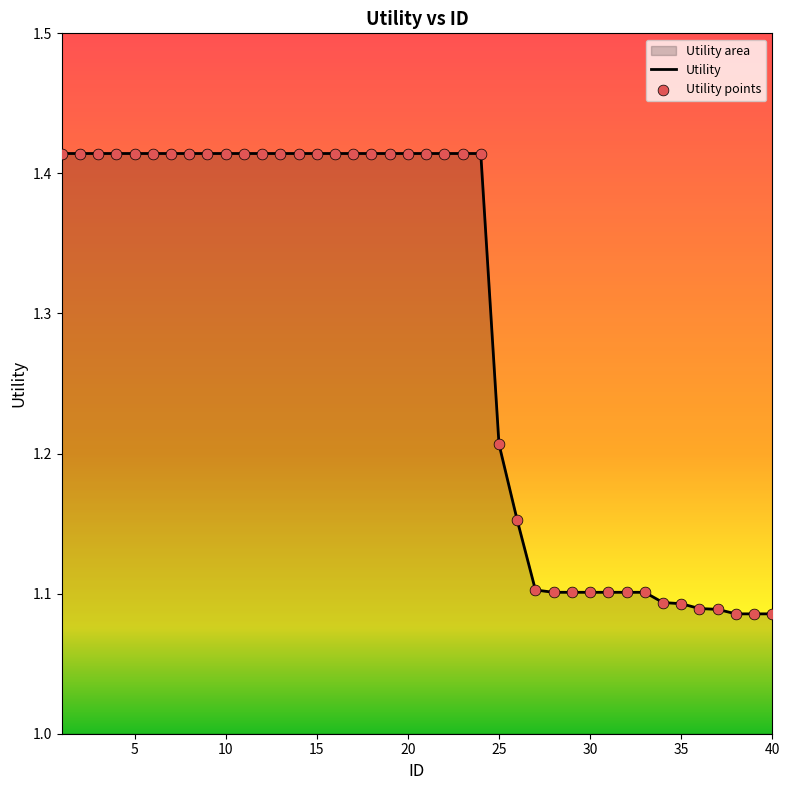

Between 19 and 35, which is larger?

19